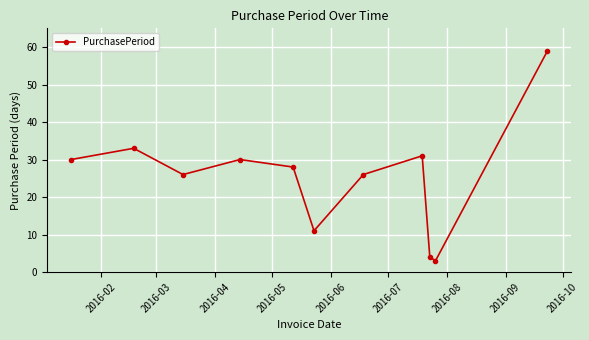

How many points are higher than both their immediate neighbors (excluding endpoints)?

3